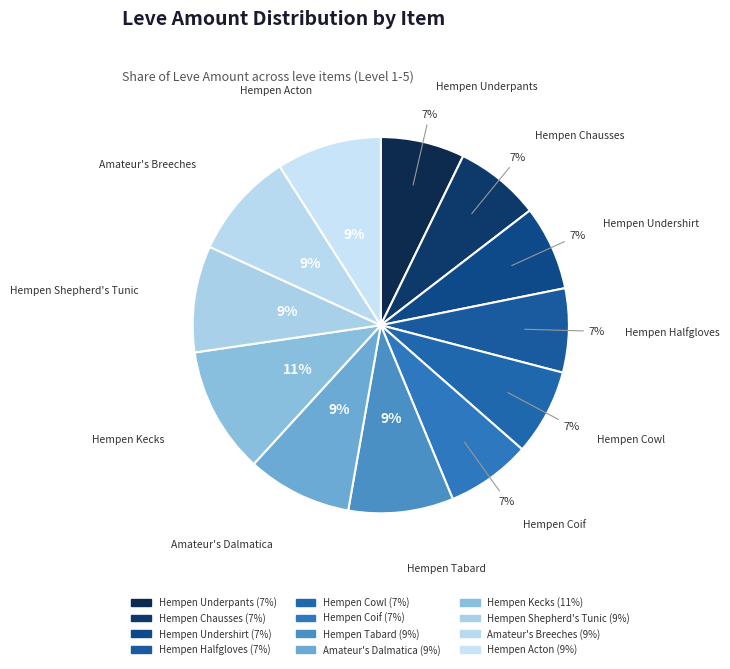

How many slices are in this pie chart?

12